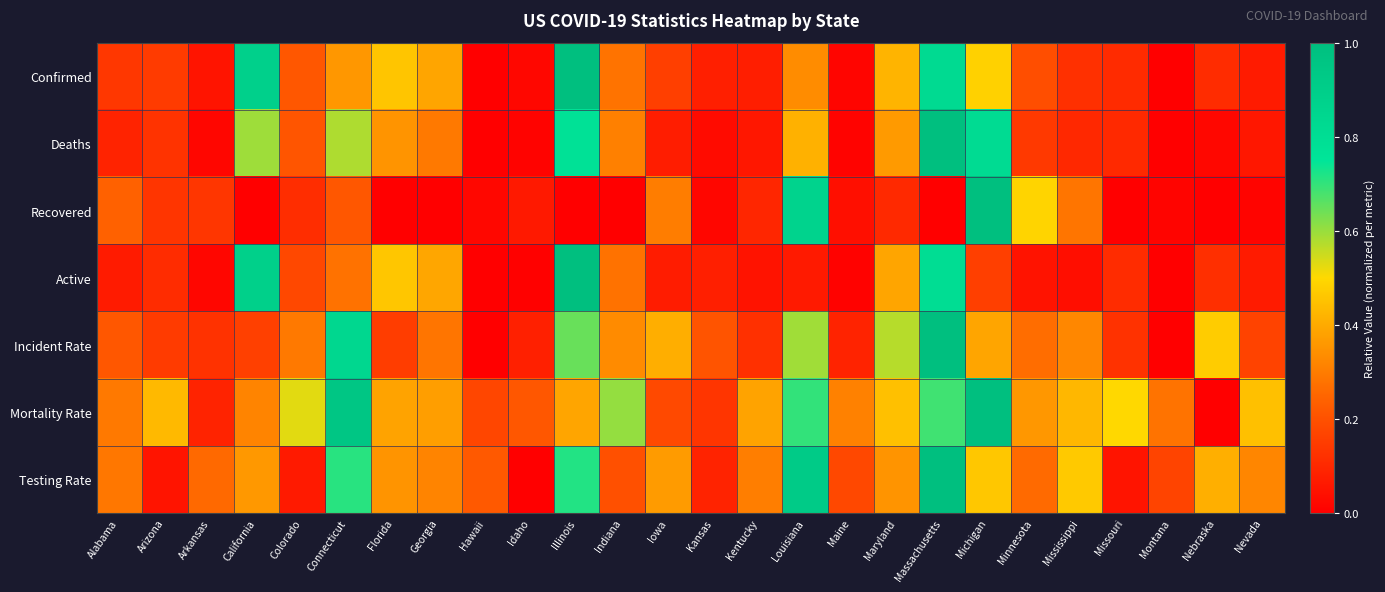

Which label corresponds to the largest value in the chart?

Illinois